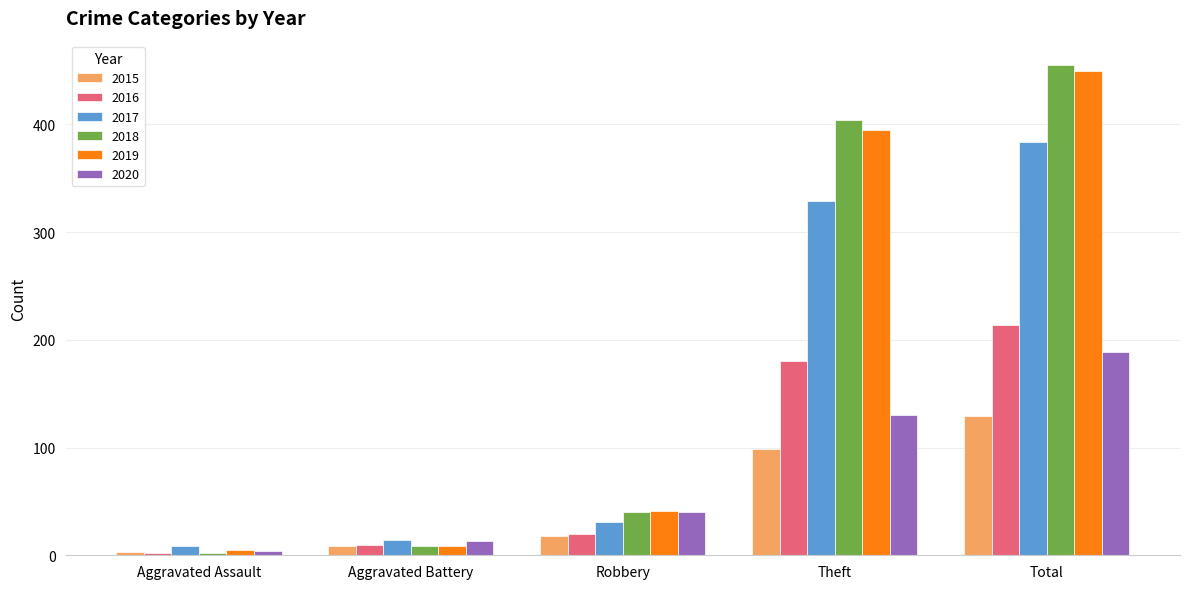

What is the value of the 2017 bar at the 3rd from the left?

31